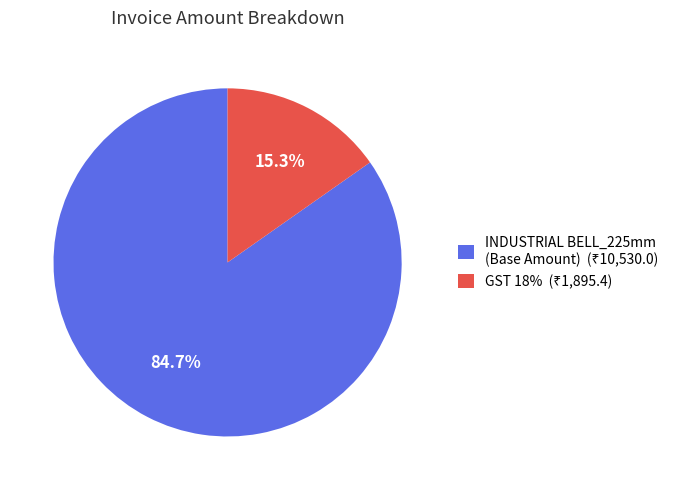

Does any single category account for the majority?

Yes